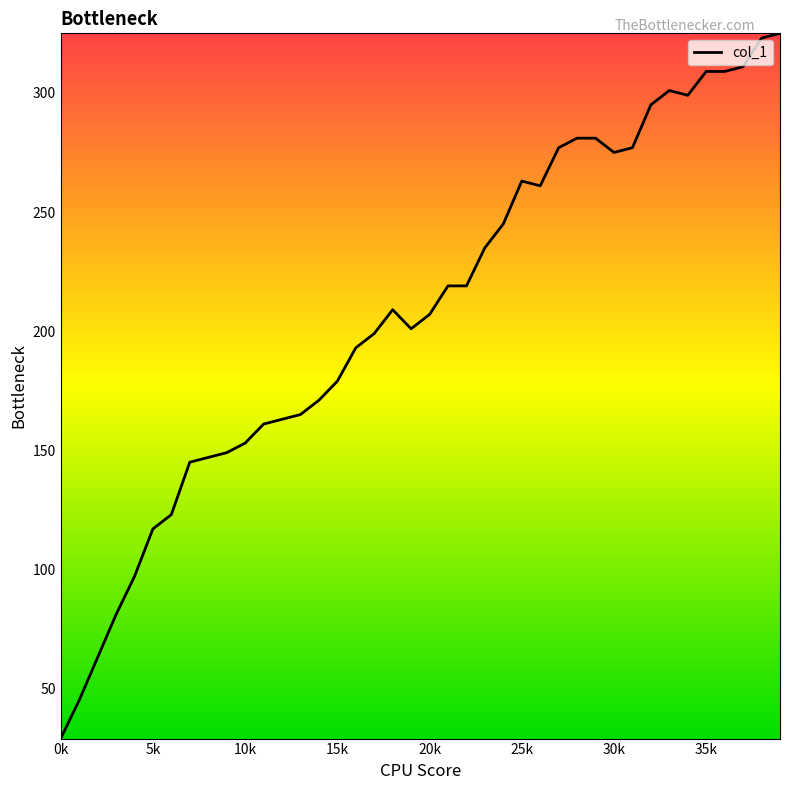

What is the greatest value displayed?

325